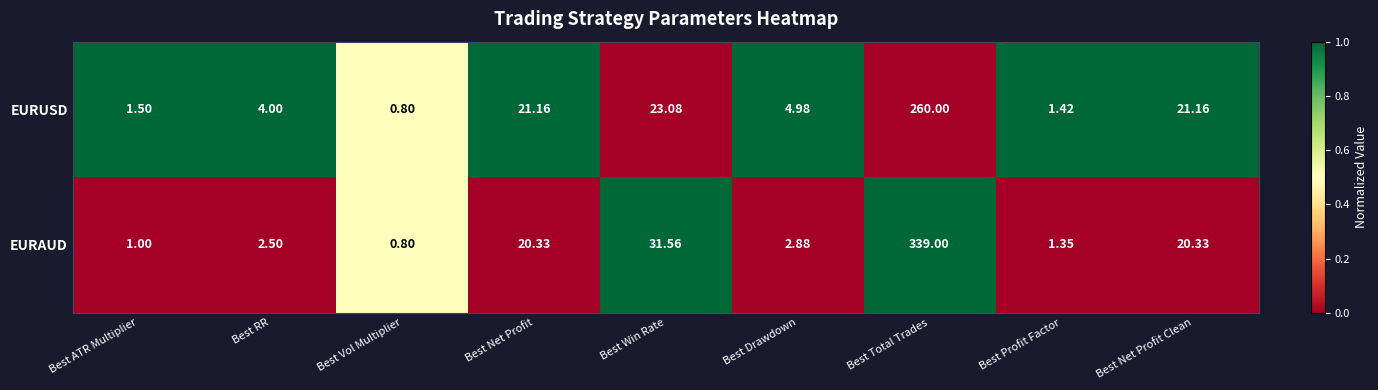

Which category has the lowest value in the EURAUD series?

Best Vol Multiplier